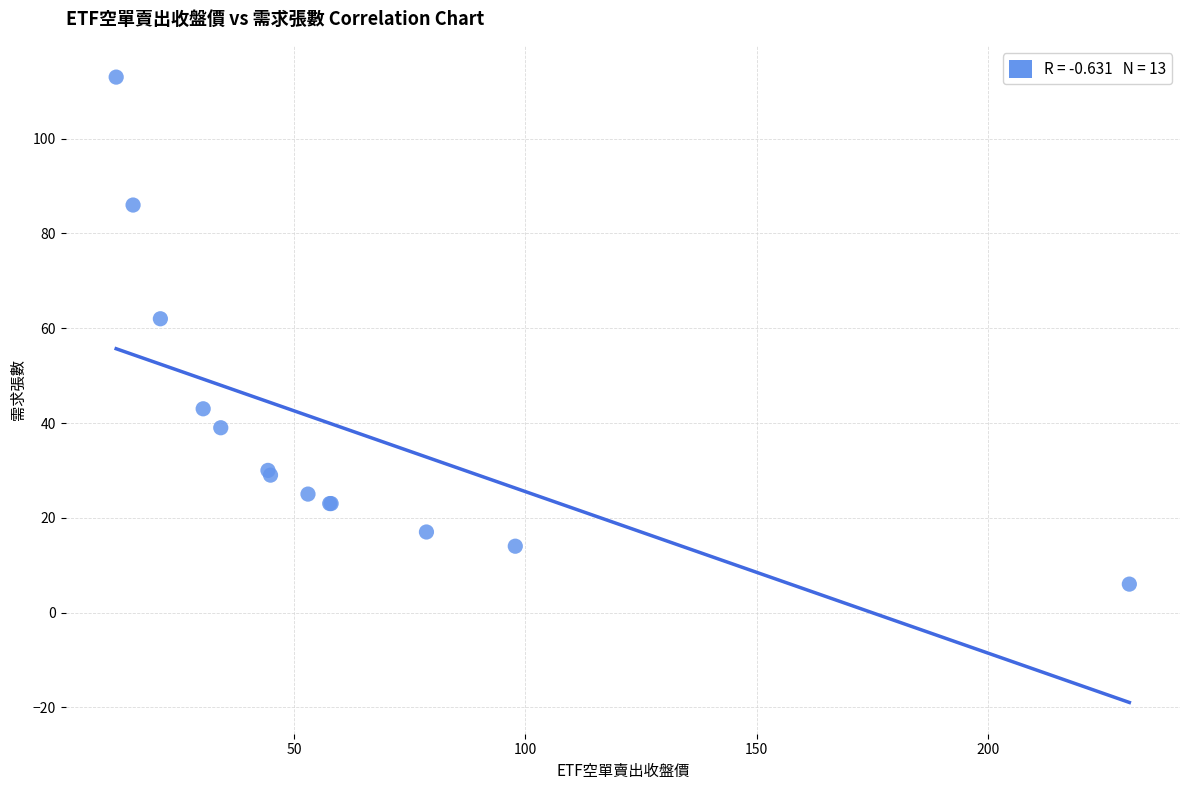

What Y value in the scatter plot is closest to 59?

62